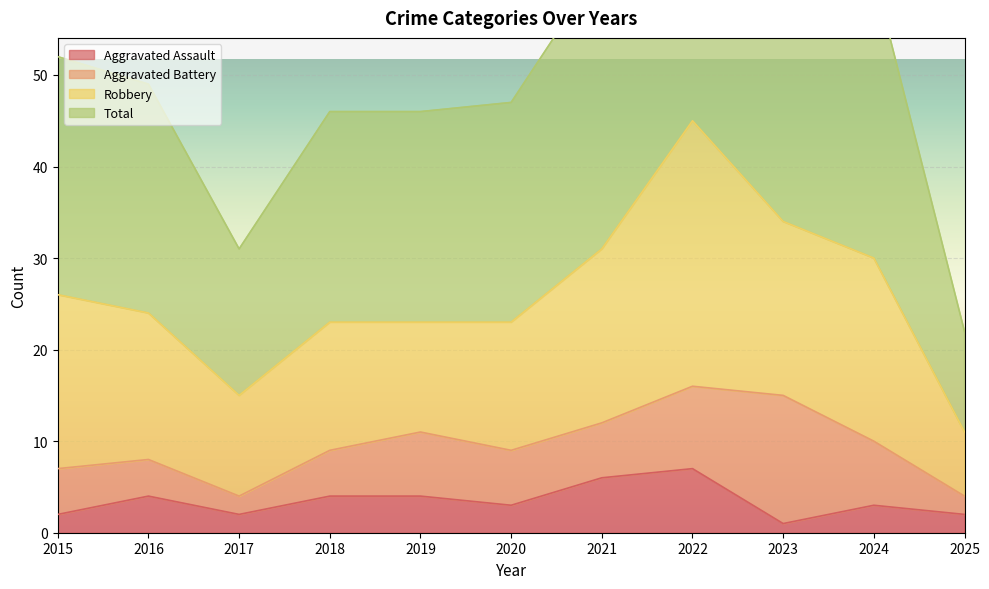

Between 2018 and 2021, which is larger?

2021